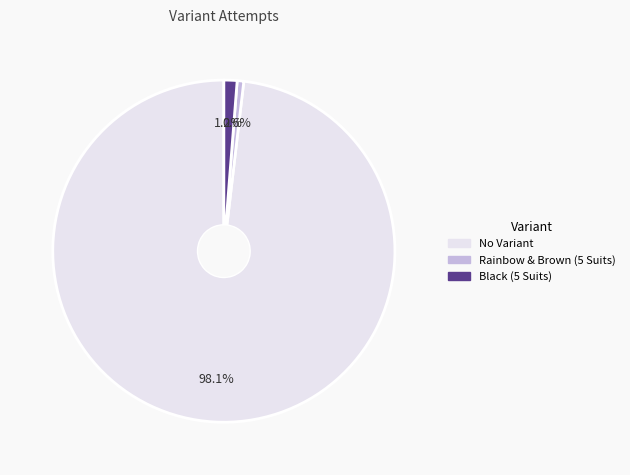

How many segments does this pie chart have?

3